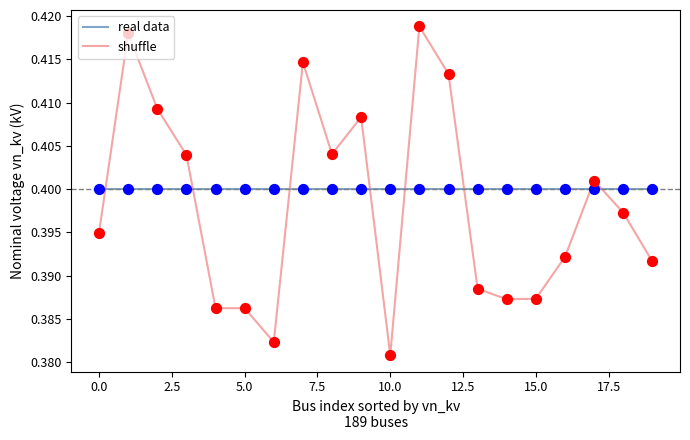

Which series has the largest total across all categories?

real data